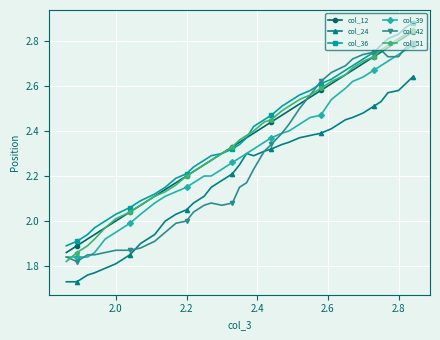

Which series has the widest spread of values?

col_51